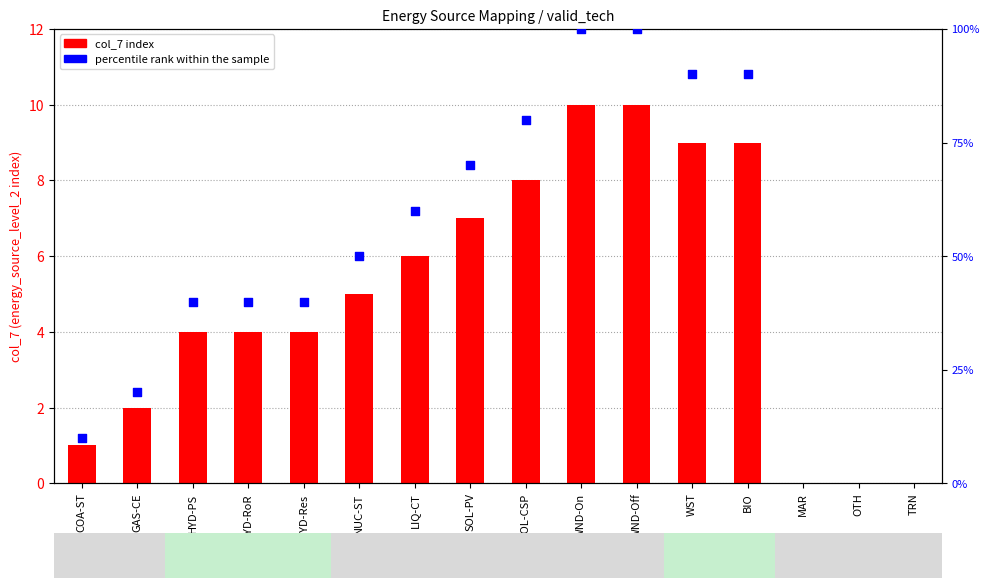

Which series reaches the maximum Y coordinate?

percentile rank within the sample